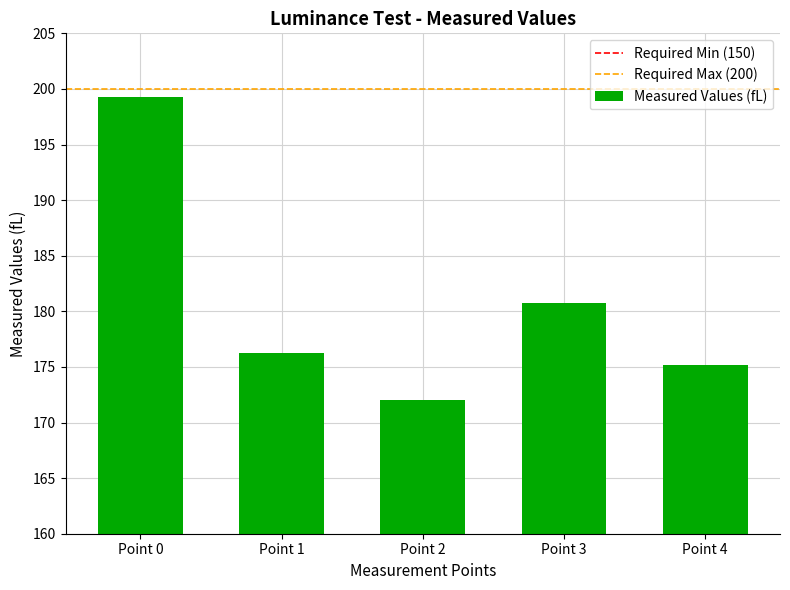

Which has a higher value, Point 1 or Point 4?

Point 1